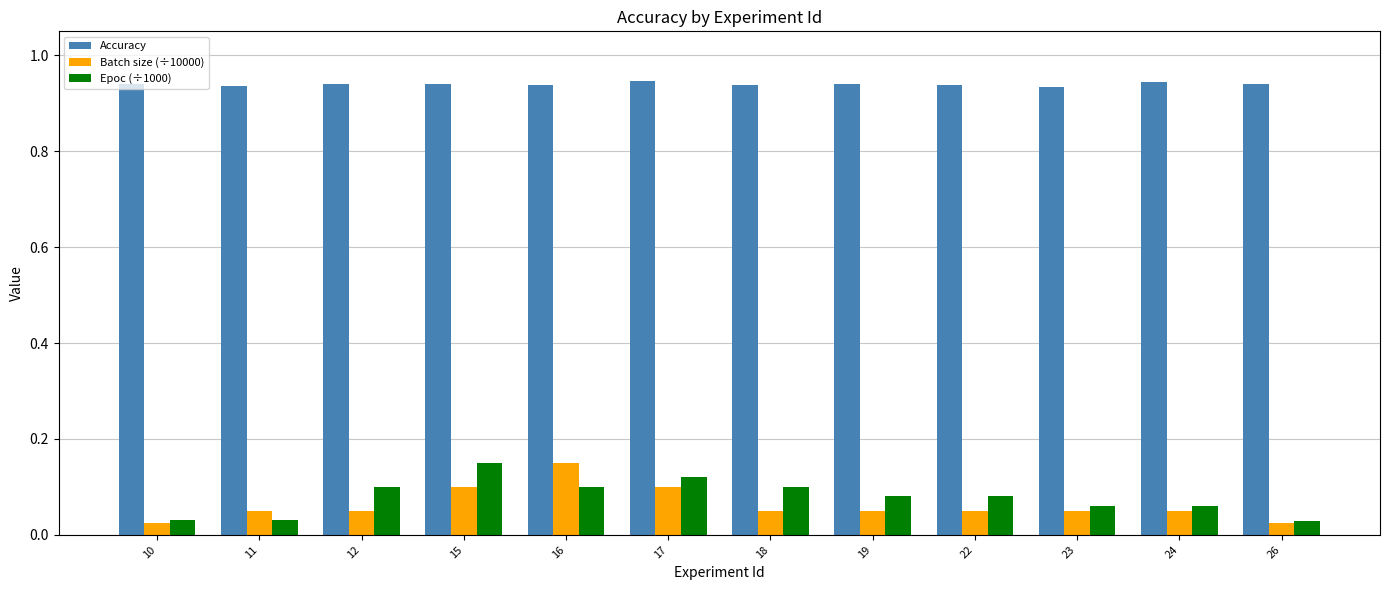

How many Batch size (÷10000) values are between 0 and 1?

12